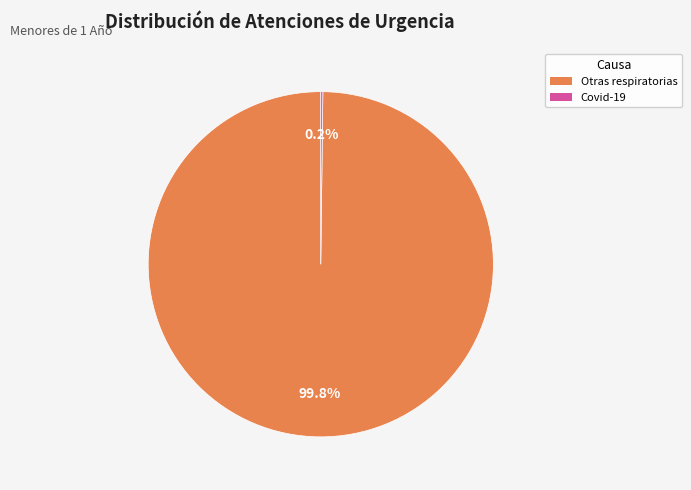

To the nearest percent, what percentage of the pie is Otras respiratorias?

100%